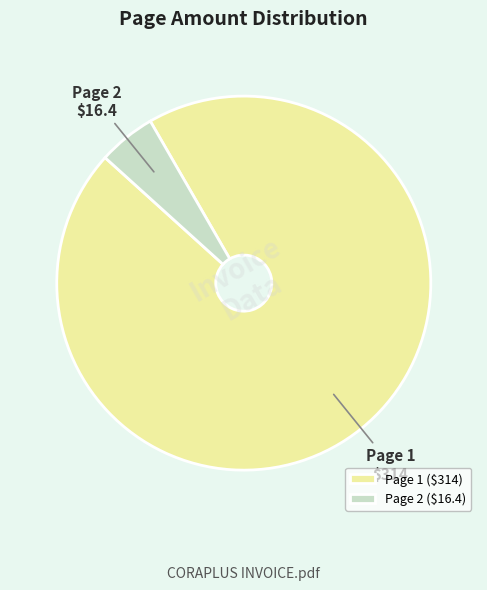

Is it true that Page 1 ($314) is 95% of the pie?

True